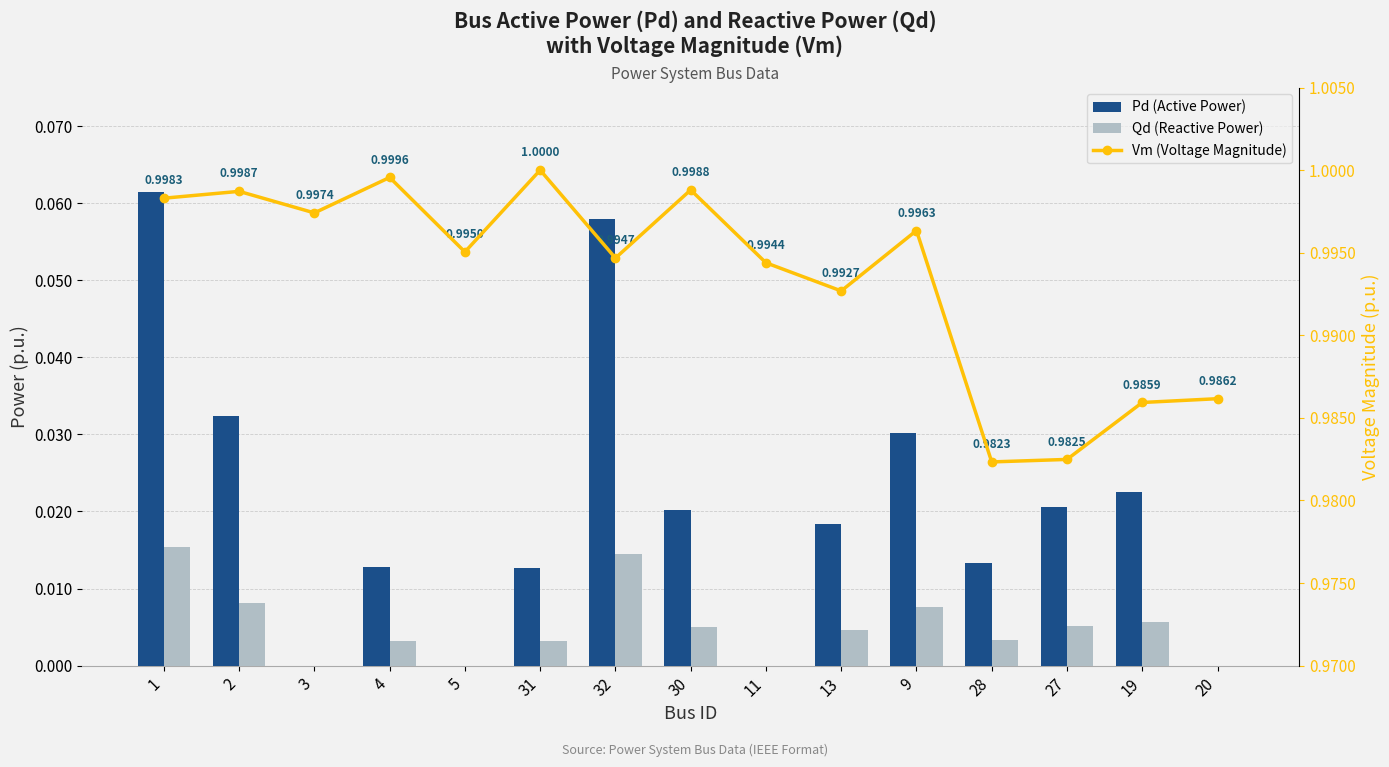

How many distinct data groups are displayed?

3